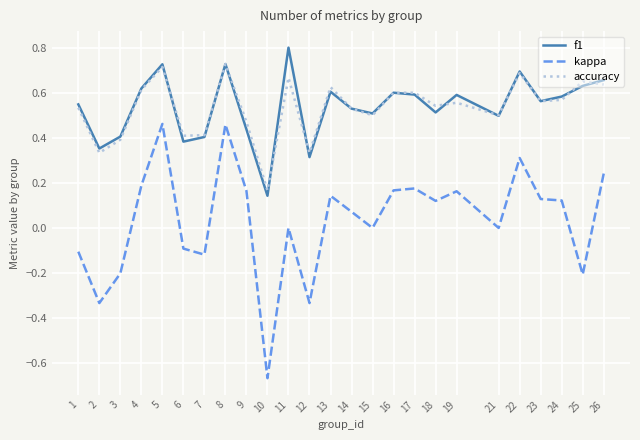

What is the sum of all accuracy values?

13.3